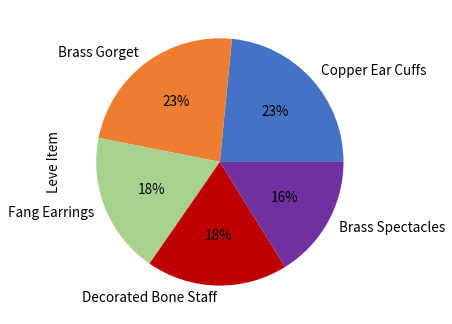

How many slices are in this pie chart?

5